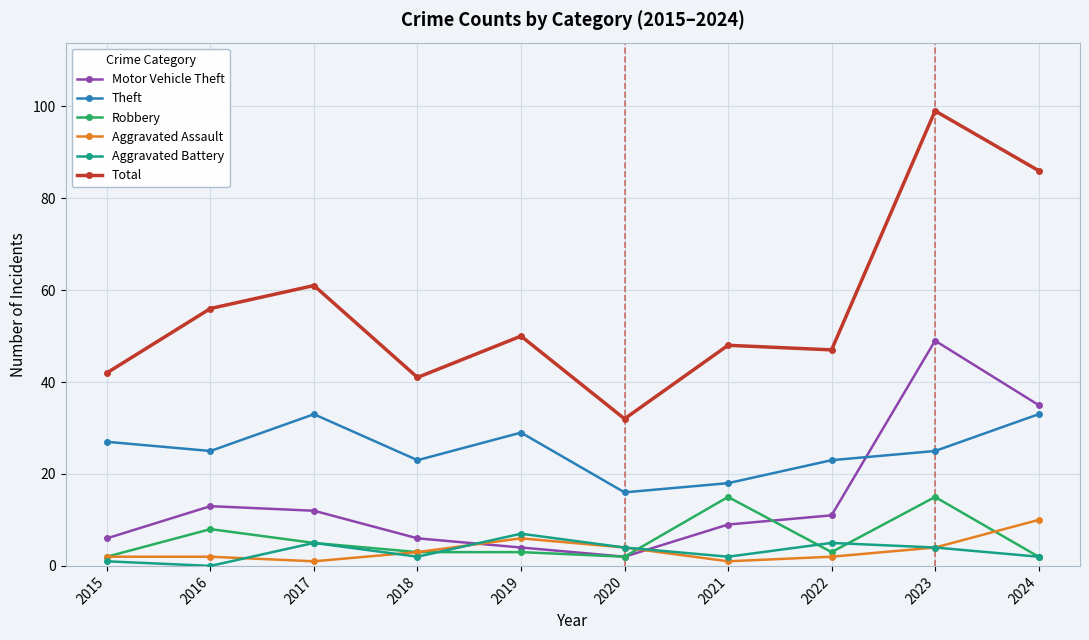

Which series has the largest range (max minus min)?

Total